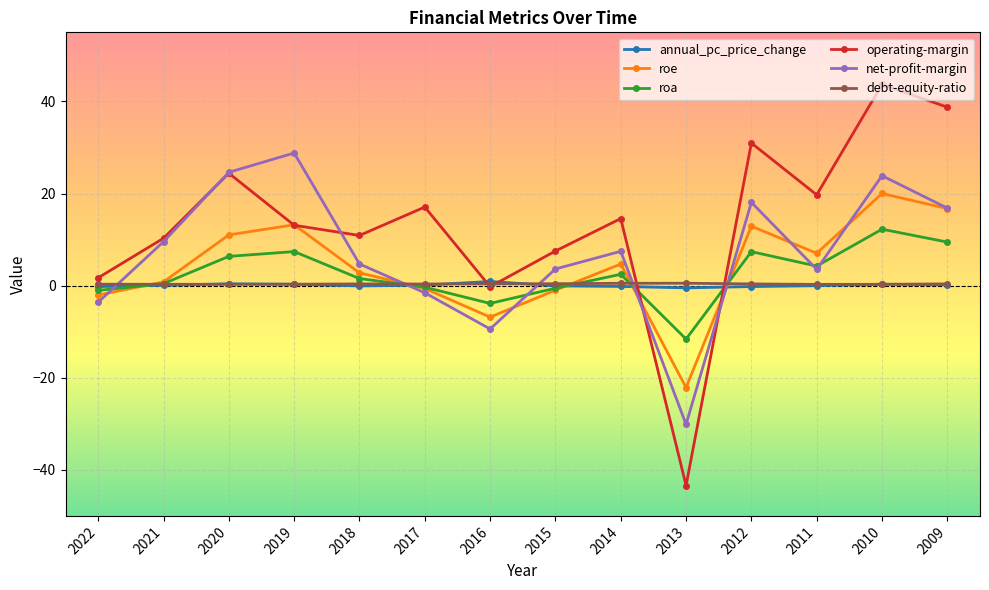

At which category does net-profit-margin reach its first local peak?

2019